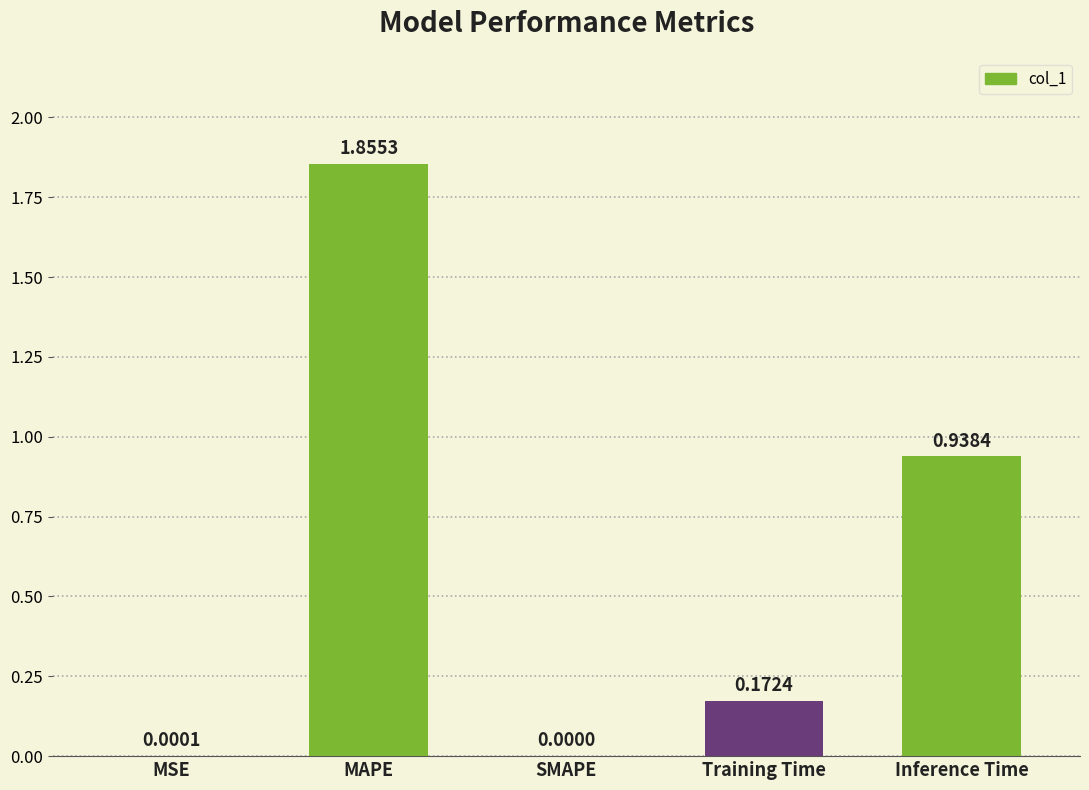

What is the average value?

0.6